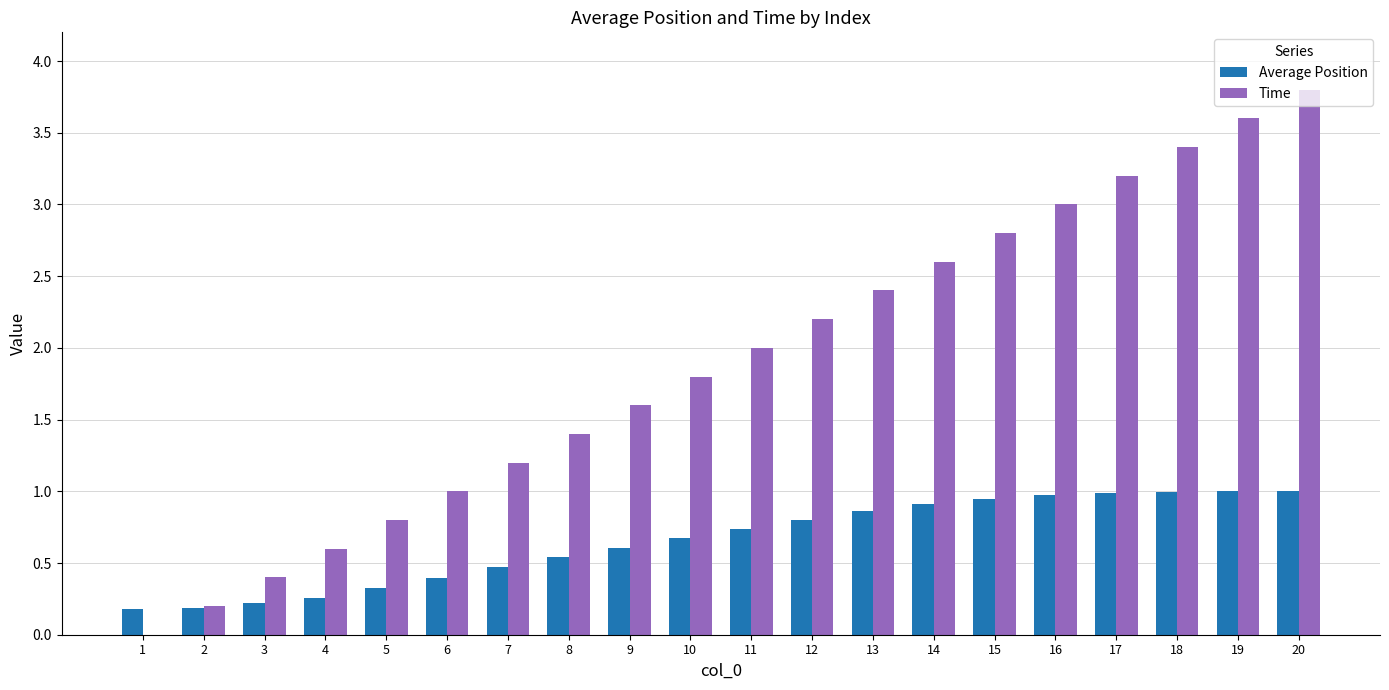

Which series changed the most between 6 and 17?

Time